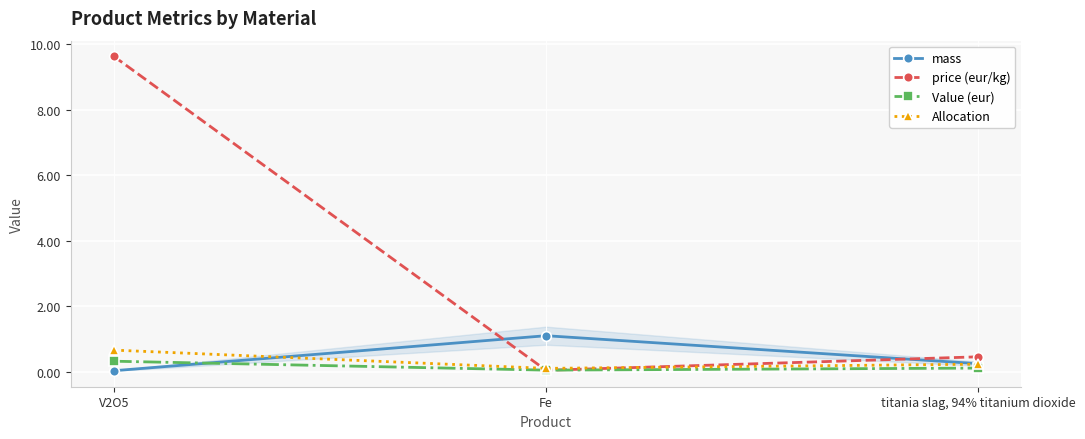

At which category is the sum across all series the highest?

V2O5